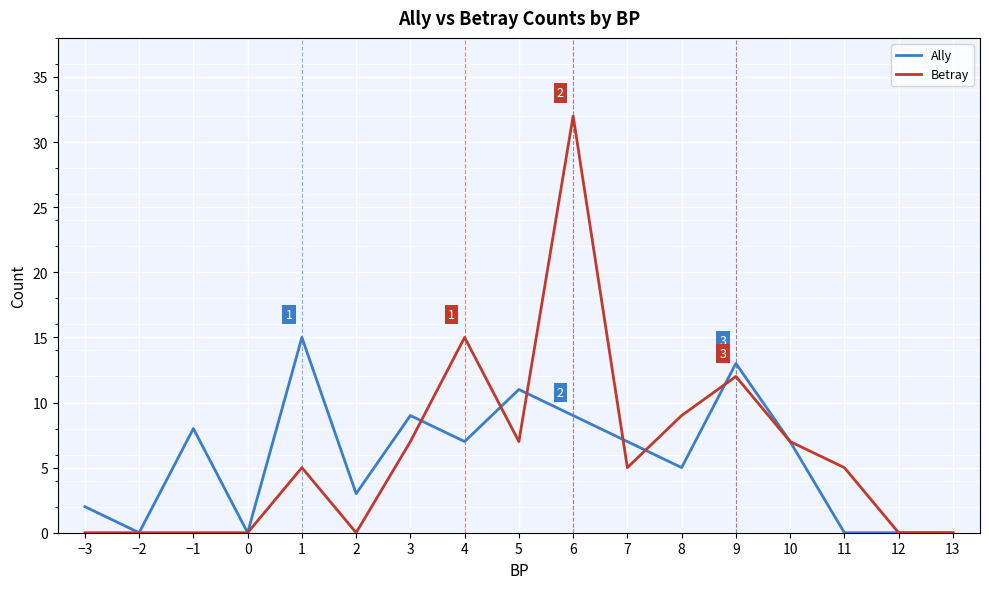

Which series has the widest spread of values?

Betray